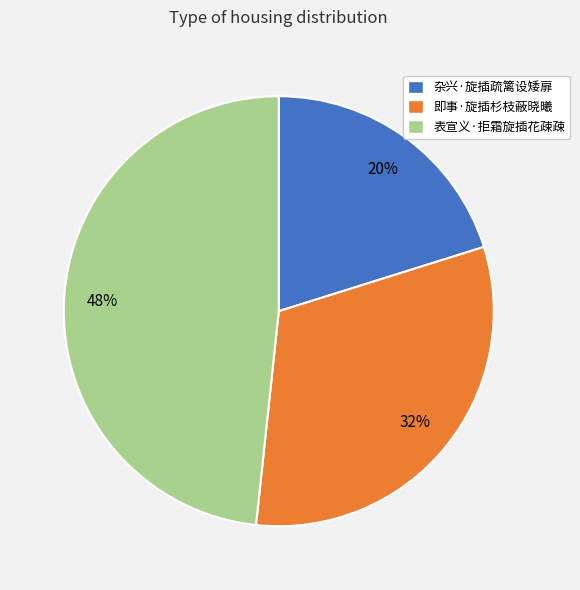

Does any single category account for the majority?

No